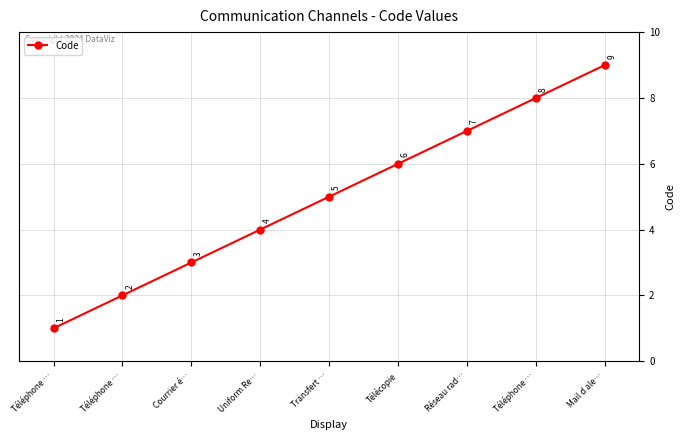

Is this an area chart (filled region under the line)?

No